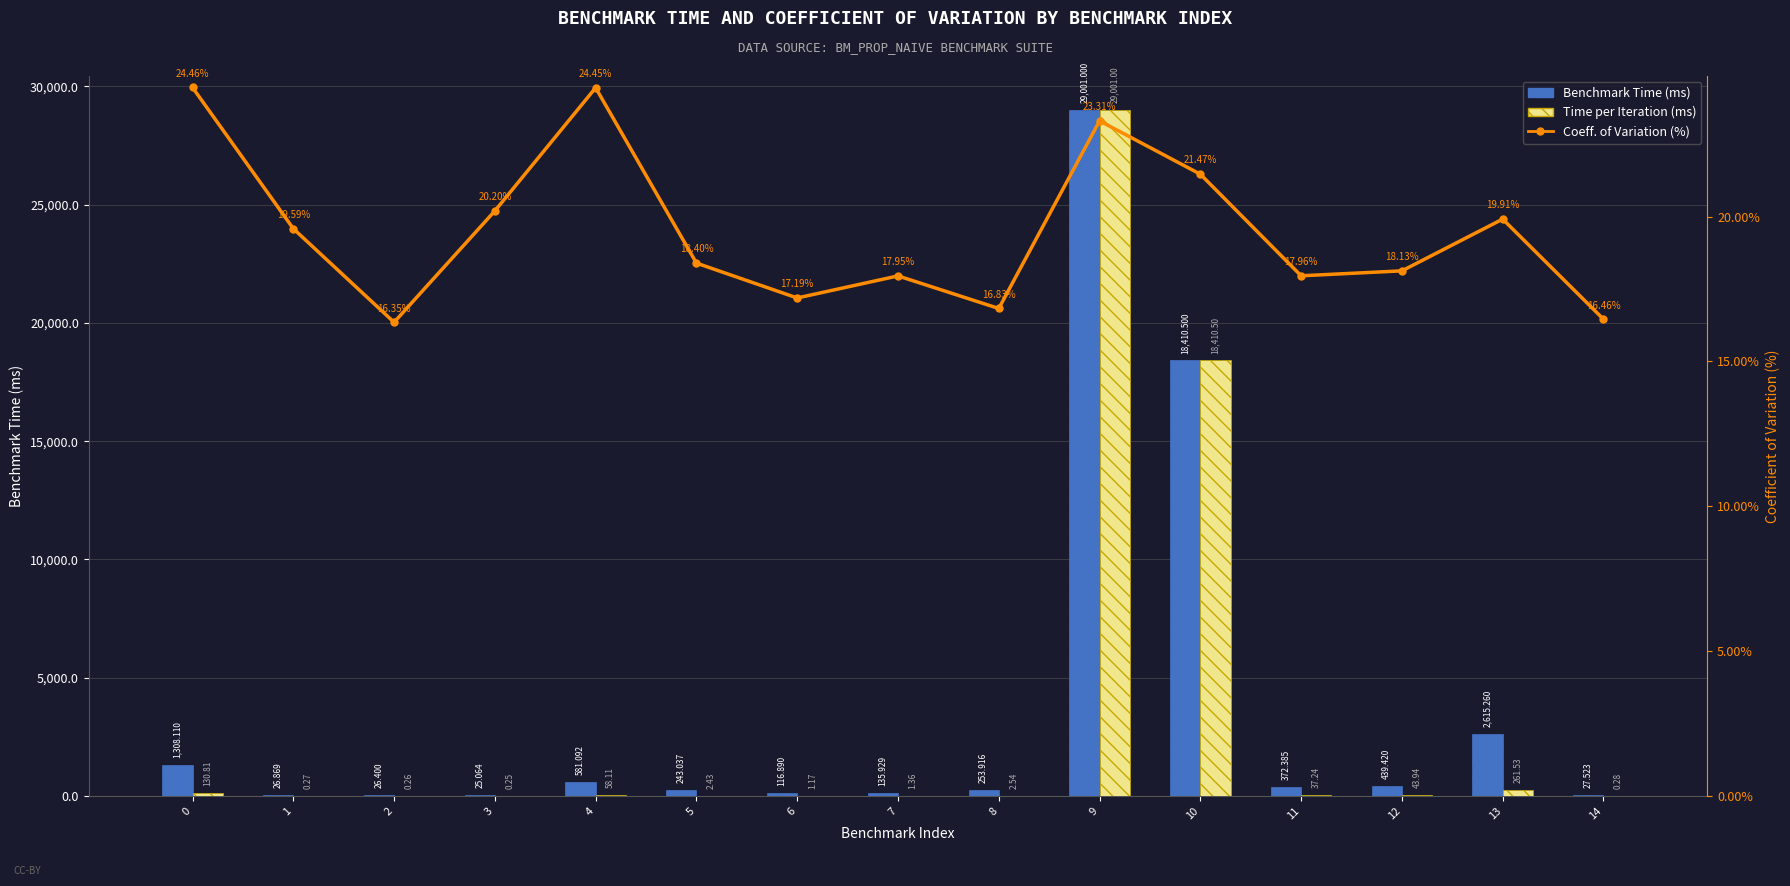

Which series has the widest spread of values?

Time per Iteration (ms)